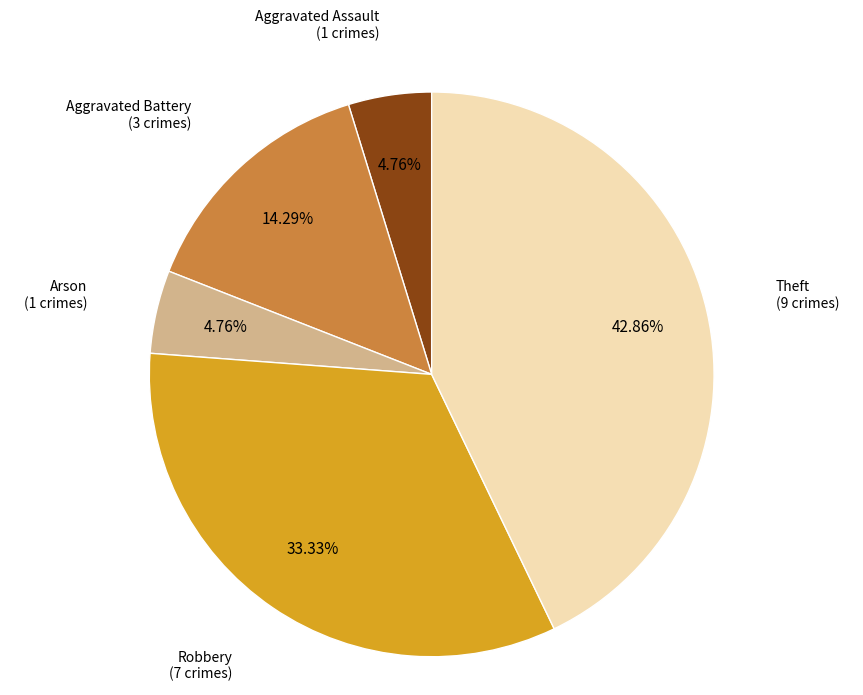

To the nearest percent, what is the average slice percentage?

20%